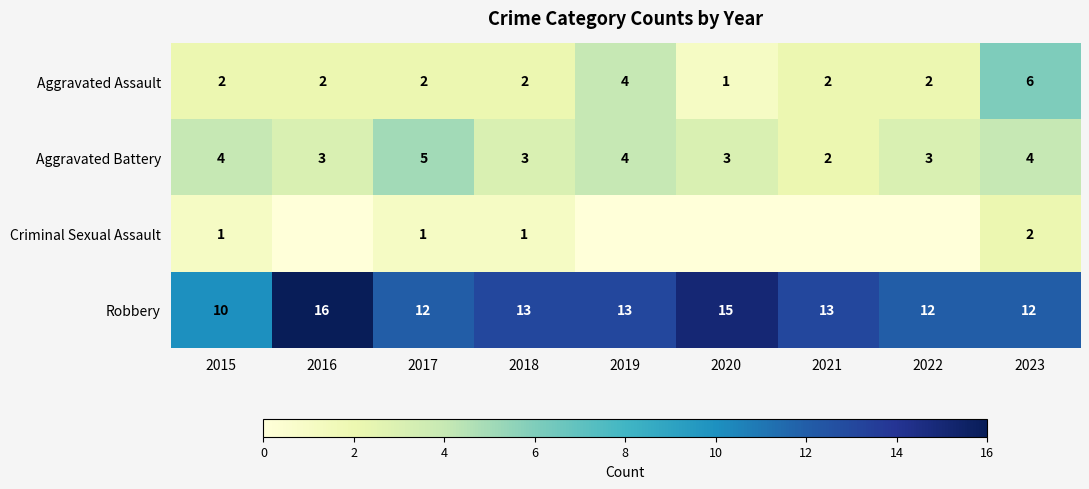

What is the maximum value for Aggravated Battery?

5